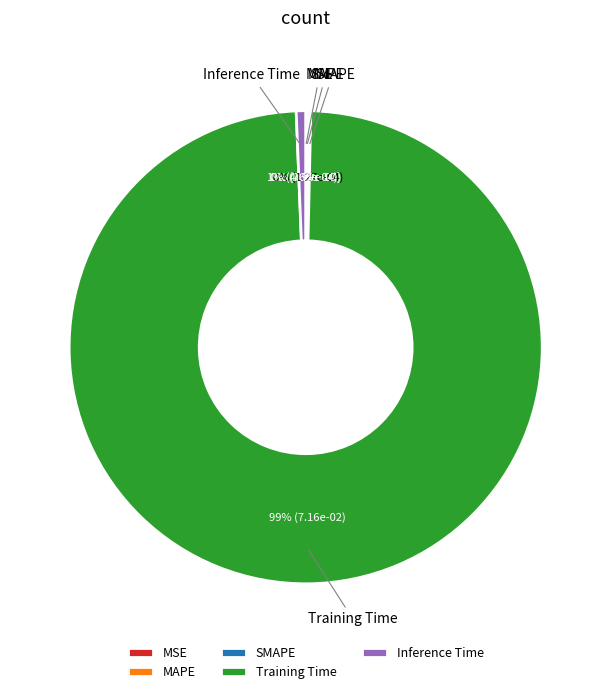

Which slice is the largest?

Training Time